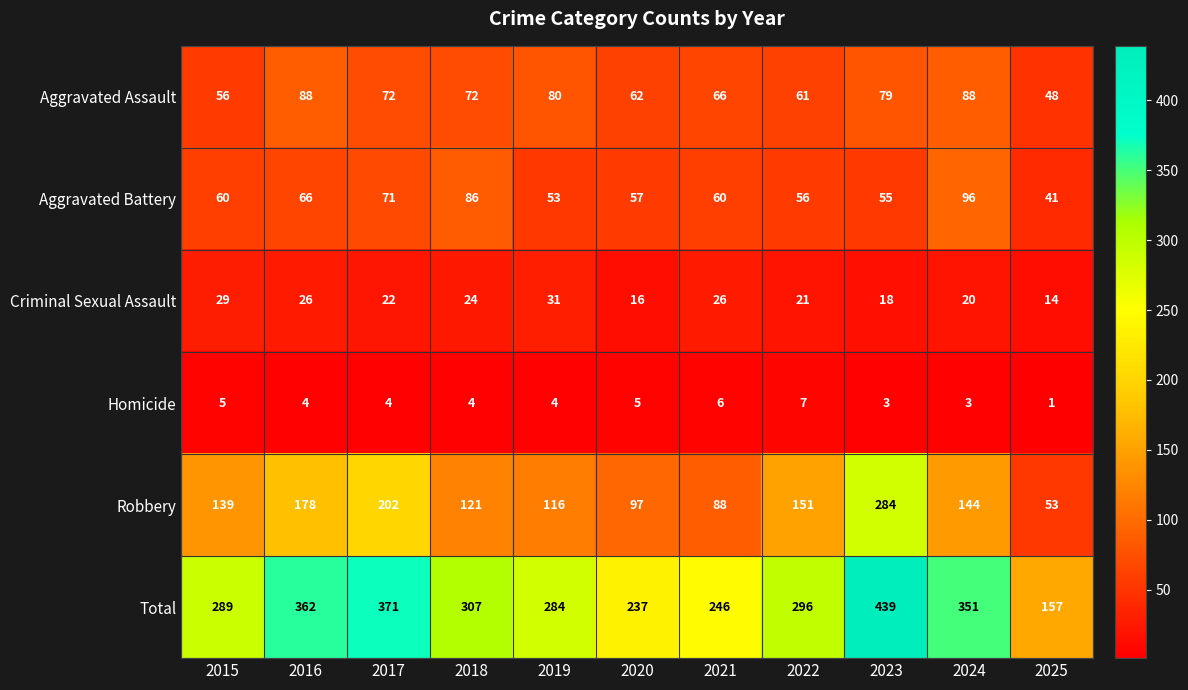

What is the difference between the second highest and second lowest values in the Robbery series?

114